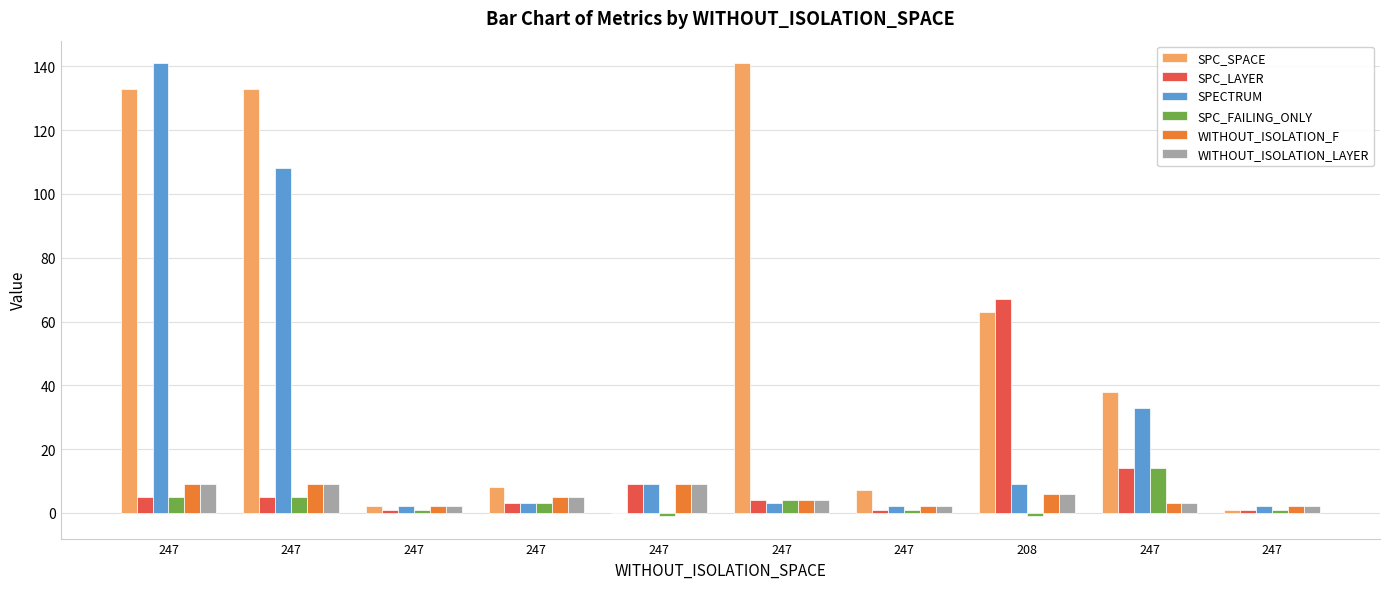

Is the value of SPC_FAILING_ONLY at 208 greater than the value of SPC_LAYER at 247?

No